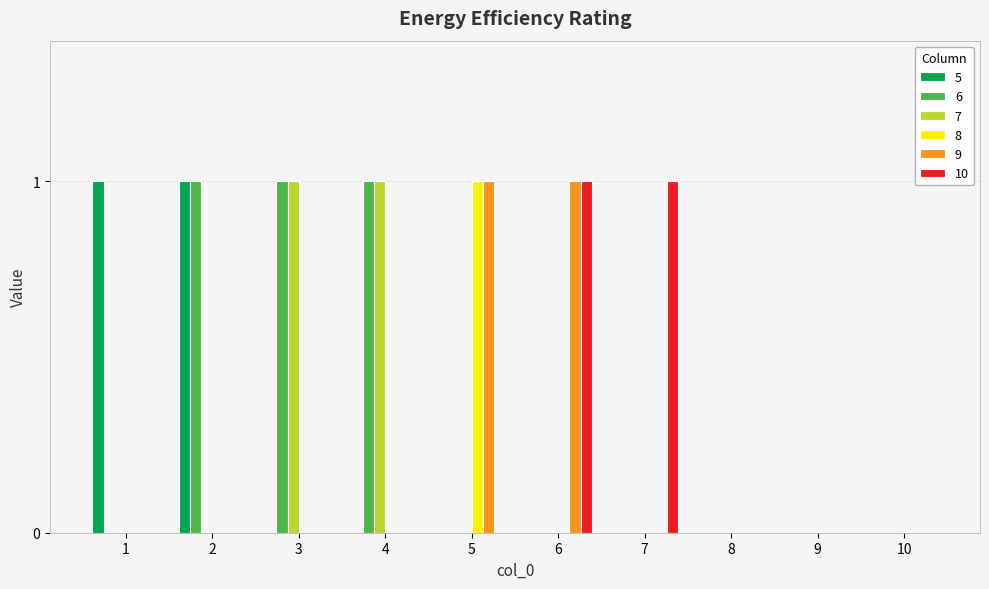

The 5 series shows -1 at 3. True or false?

False